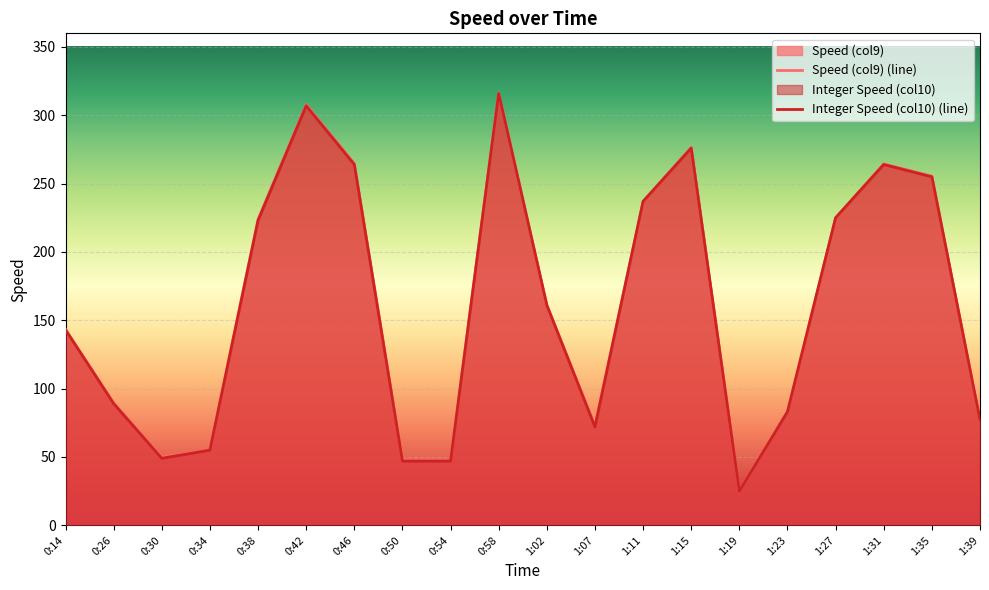

What is the value of the Speed (col9) point at the 14th from the left?

276.6